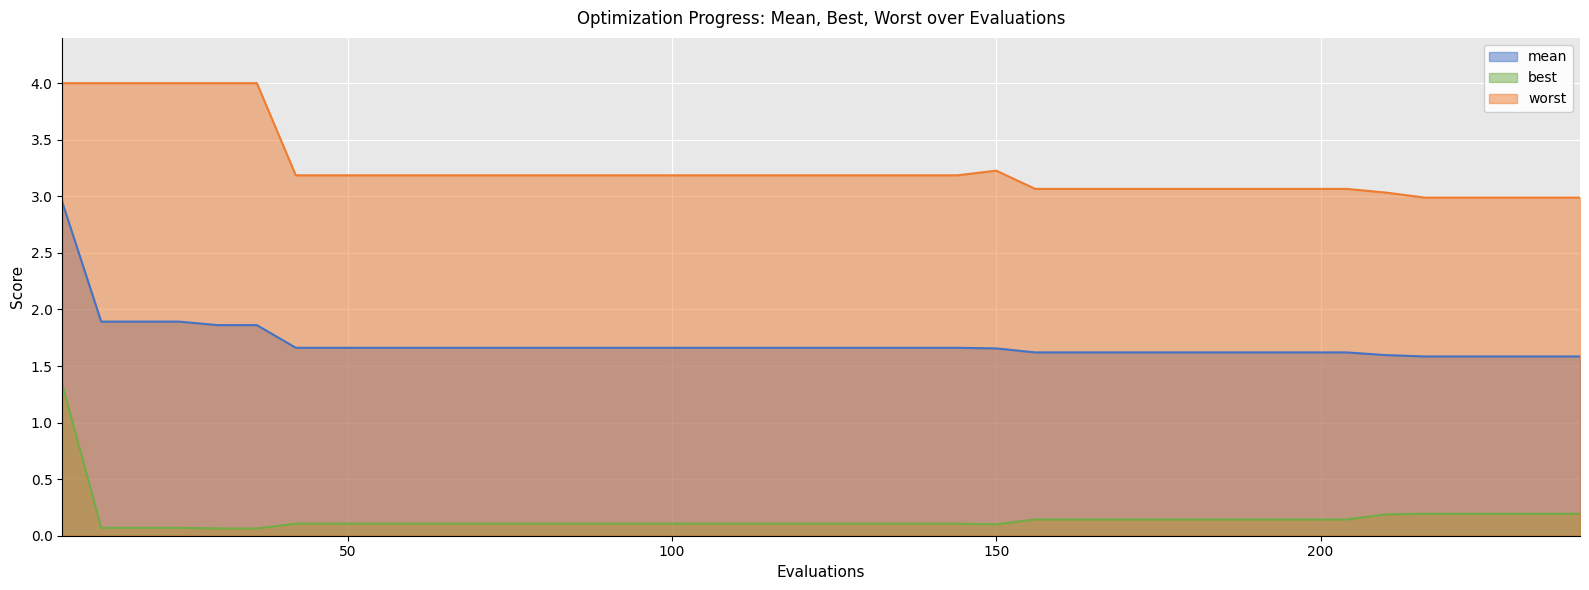

Reading right to left, extract all data points from this chart.

mean: 240=1.6	234=1.6	228=1.6	222=1.6	216=1.6	210=1.6	204=1.6	198=1.6	192=1.6	186=1.6	180=1.6	174=1.6	168=1.6	162=1.6	156=1.6	150=1.7	144=1.7	138=1.7	132=1.7	126=1.7	120=1.7	114=1.7	108=1.7	102=1.7	96=1.7	90=1.7	84=1.7	78=1.7	72=1.7	66=1.7	60=1.7	54=1.7	48=1.7	42=1.7	36=1.9	30=1.9	24=1.9	18=1.9	12=1.9	6=2.9
best: 240=0.2	234=0.2	228=0.2	222=0.2	216=0.2	210=0.2	204=0.1	198=0.1	192=0.1	186=0.1	180=0.1	174=0.1	168=0.1	162=0.1	156=0.1	150=0.1	144=0.1	138=0.1	132=0.1	126=0.1	120=0.1	114=0.1	108=0.1	102=0.1	96=0.1	90=0.1	84=0.1	78=0.1	72=0.1	66=0.1	60=0.1	54=0.1	48=0.1	42=0.1	36=0.1	30=0.1	24=0.1	18=0.1	12=0.1	6=1.3
worst: 240=3.0	234=3.0	228=3.0	222=3.0	216=3.0	210=3.0	204=3.1	198=3.1	192=3.1	186=3.1	180=3.1	174=3.1	168=3.1	162=3.1	156=3.1	150=3.2	144=3.2	138=3.2	132=3.2	126=3.2	120=3.2	114=3.2	108=3.2	102=3.2	96=3.2	90=3.2	84=3.2	78=3.2	72=3.2	66=3.2	60=3.2	54=3.2	48=3.2	42=3.2	36=4.0	30=4.0	24=4.0	18=4.0	12=4.0	6=4.0